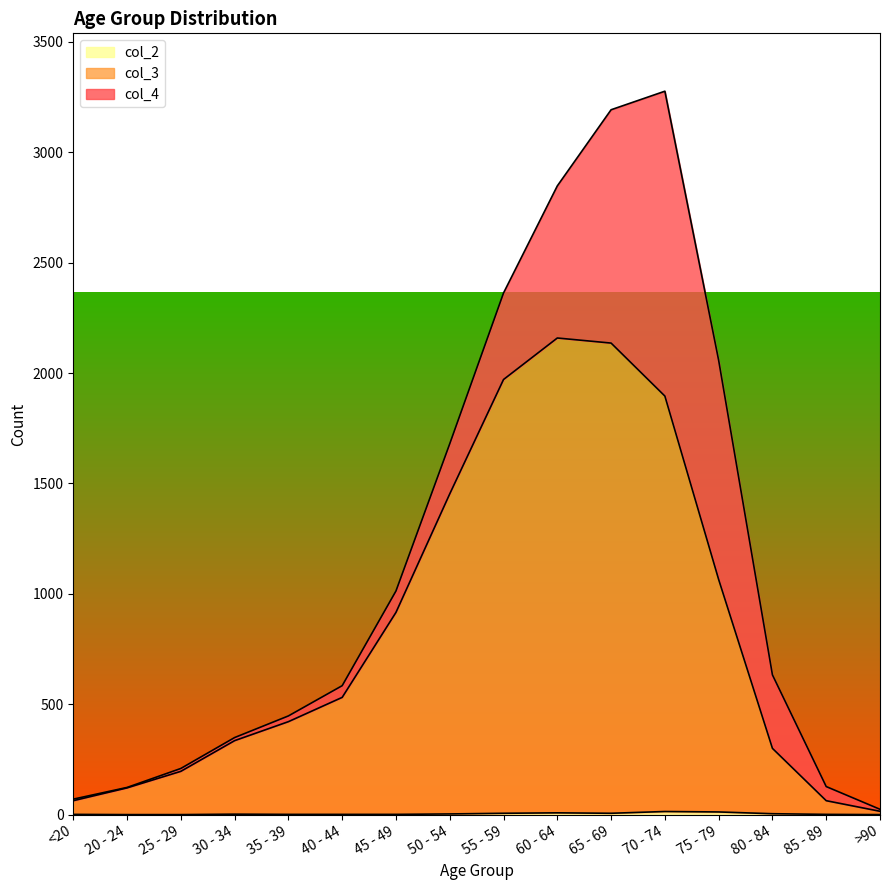

Does the chart display data point markers on the line(s)?

No